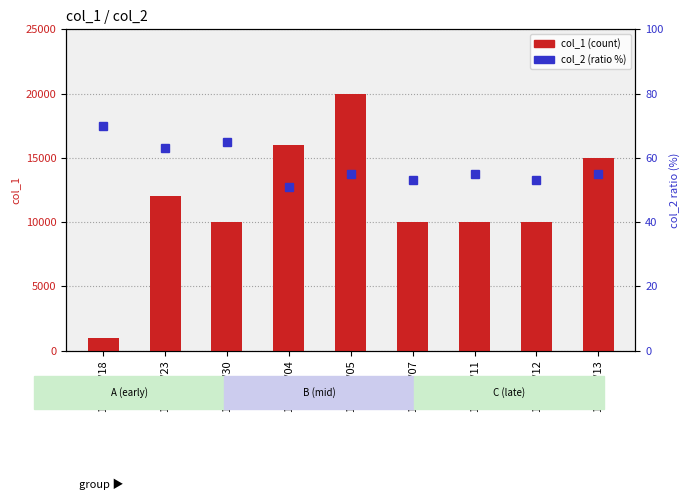

What is the value of the col_2 (ratio %) bar at the 7th from the left?

55.0